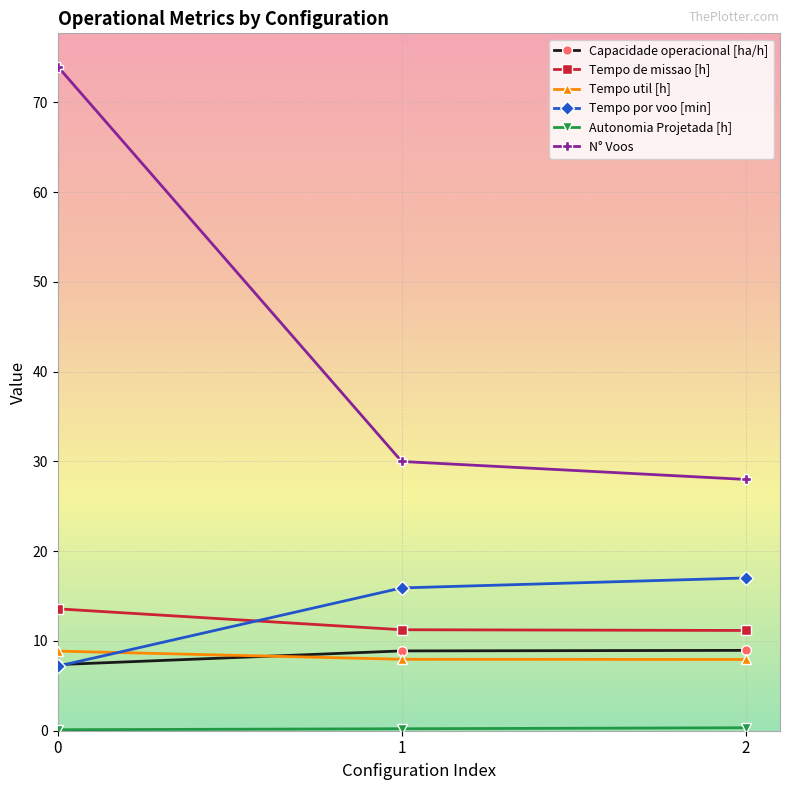

How many lines are shown in the chart?

6